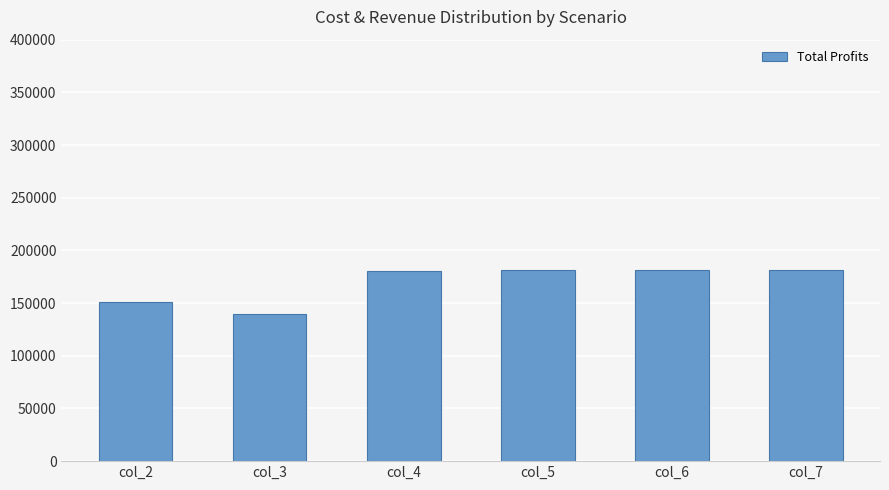

What is the value of the 6th bar from the left?

181711.0